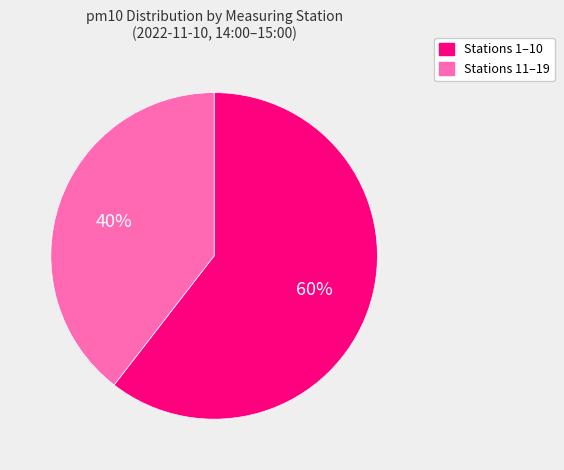

To the nearest percent, what is the average slice percentage?

50%